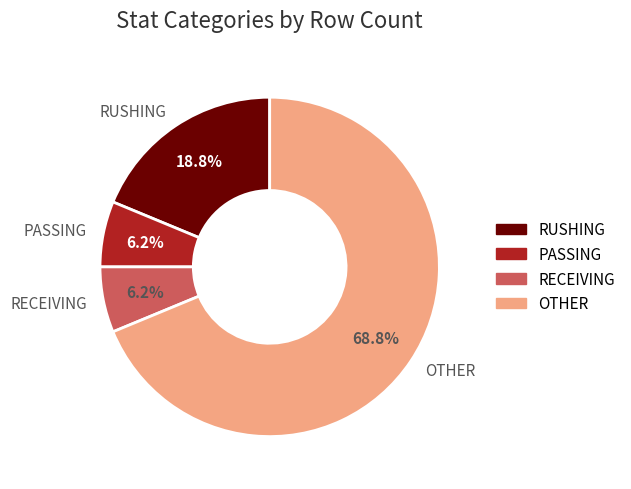

What is the ratio of the value at PASSING to the value at OTHER?

0.1